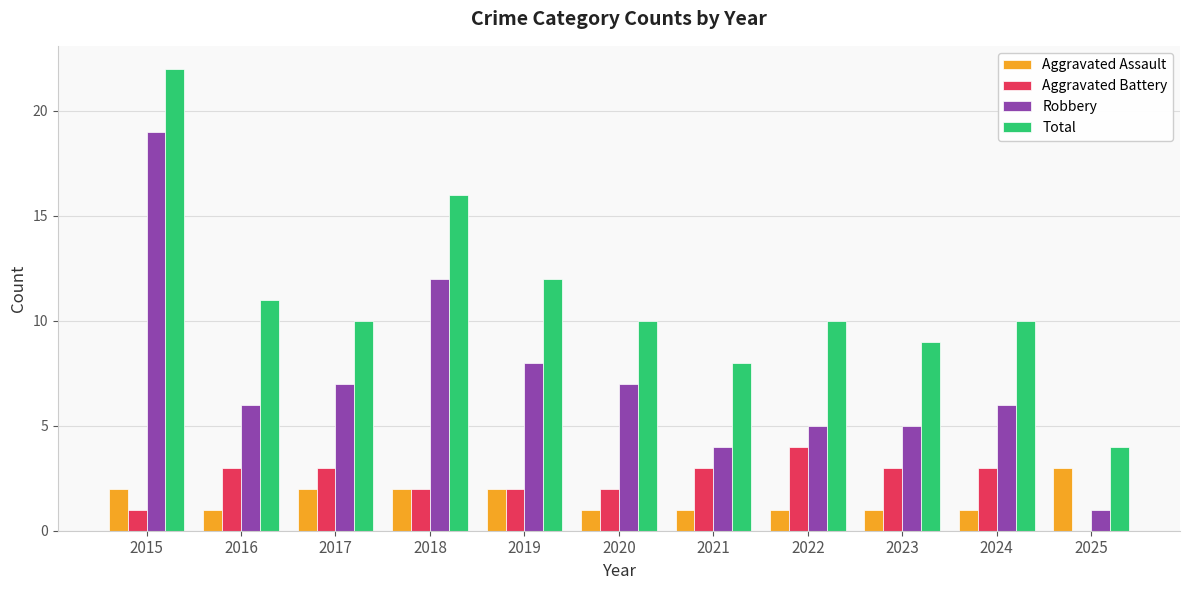

Reading right to left, transcribe all the data shown in this chart.

Aggravated Assault: 2025=3	2024=1	2023=1	2022=1	2021=1	2020=1	2019=2	2018=2	2017=2	2016=1	2015=2
Aggravated Battery: 2025=0	2024=3	2023=3	2022=4	2021=3	2020=2	2019=2	2018=2	2017=3	2016=3	2015=1
Robbery: 2025=1	2024=6	2023=5	2022=5	2021=4	2020=7	2019=8	2018=12	2017=7	2016=6	2015=19
Total: 2025=4	2024=10	2023=9	2022=10	2021=8	2020=10	2019=12	2018=16	2017=10	2016=11	2015=22